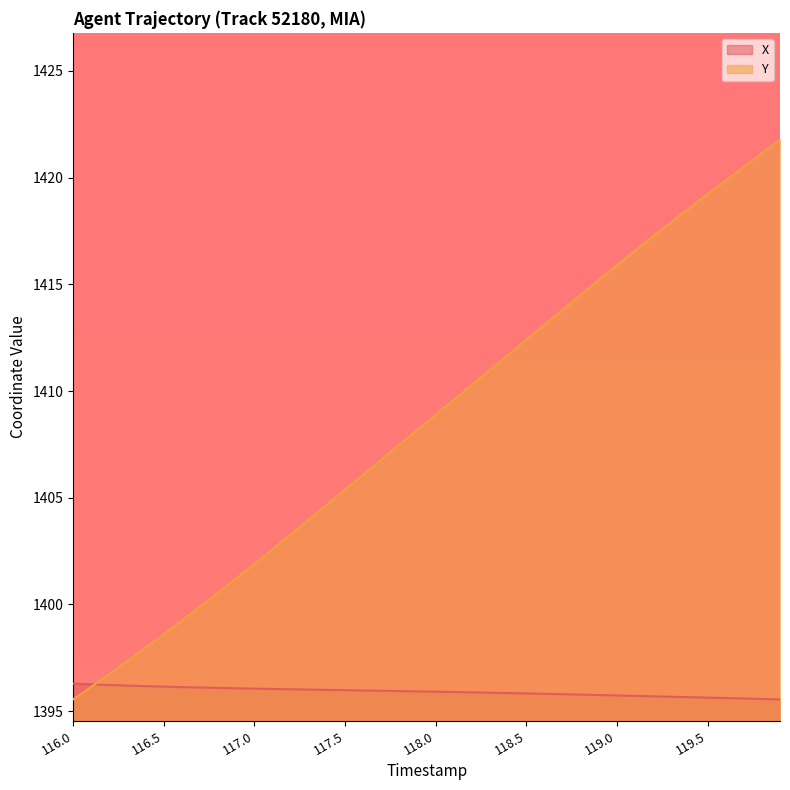

Which label corresponds to the smallest value in the chart?

119.9